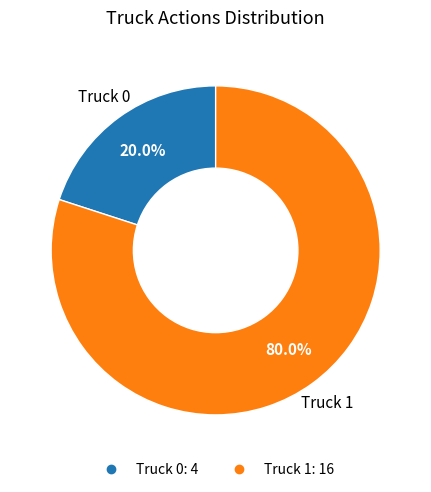

Which category has the biggest portion of the pie?

Truck 1